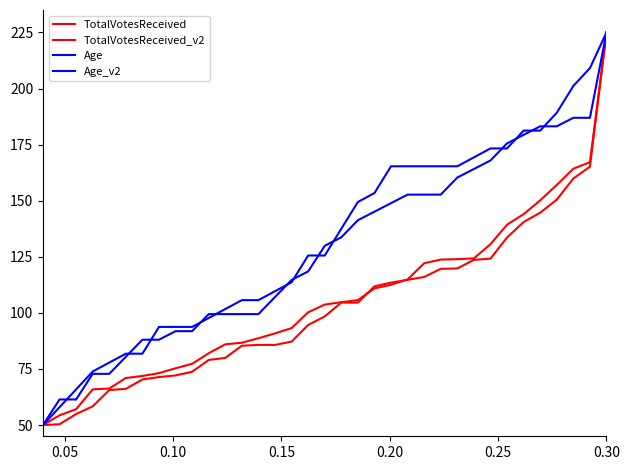

Count the number of data series in this chart.

4